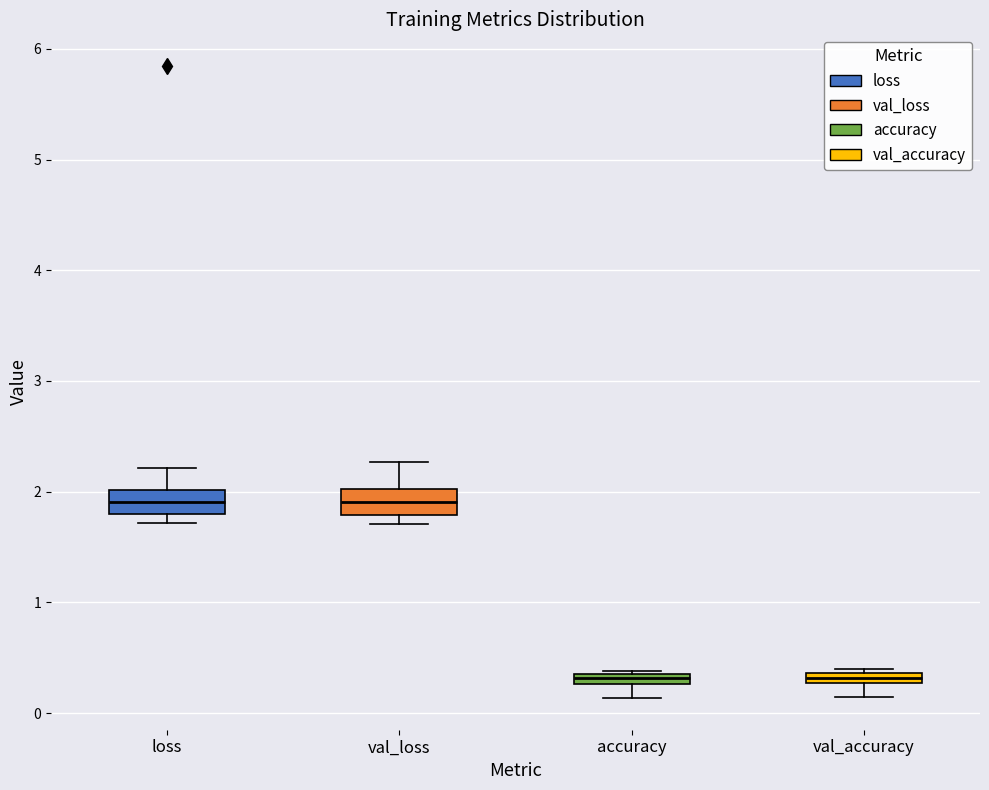

Where is the lower edge of the box for loss on the y-axis? The values are not printed on the chart, so give them approximately, as read against the axis.

1.8